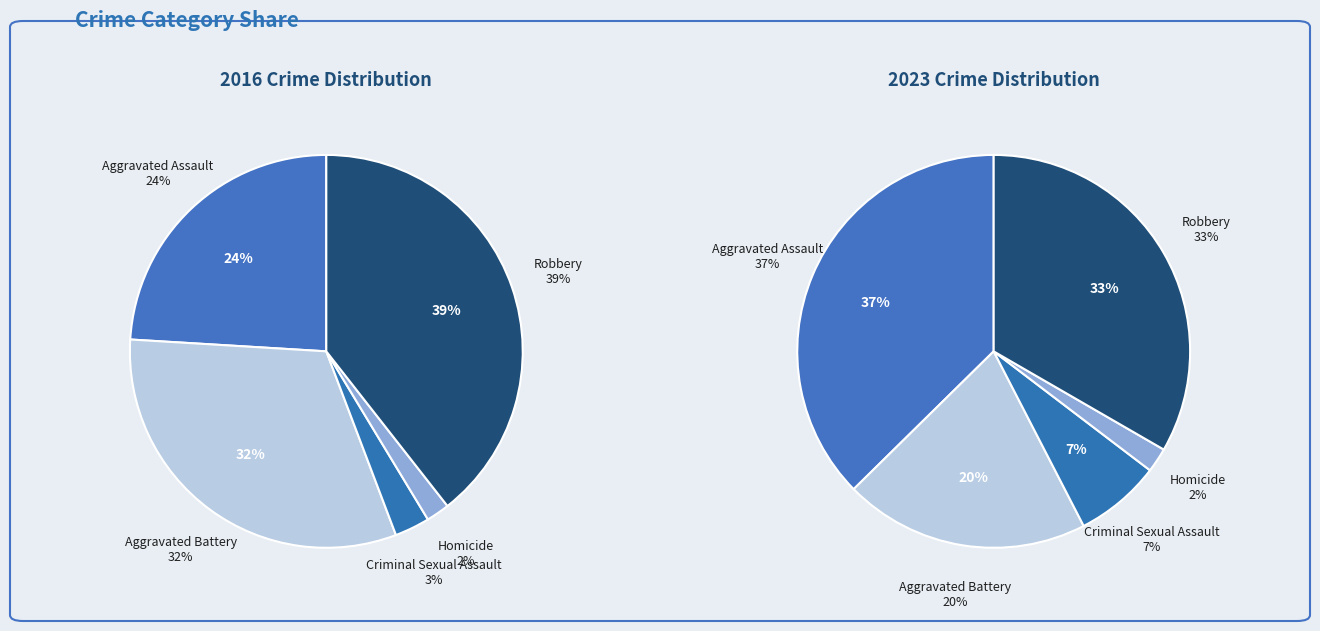

What is the total percentage of Aggravated Battery and Aggravated Assault?

55.8%